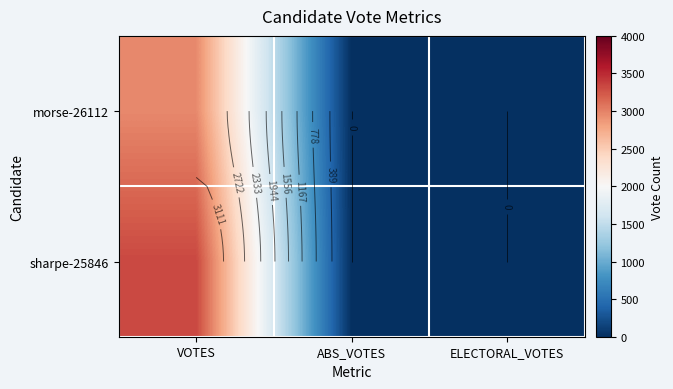

Between ABS_VOTES and ELECTORAL_VOTES, which series saw the biggest shift?

morse-26112